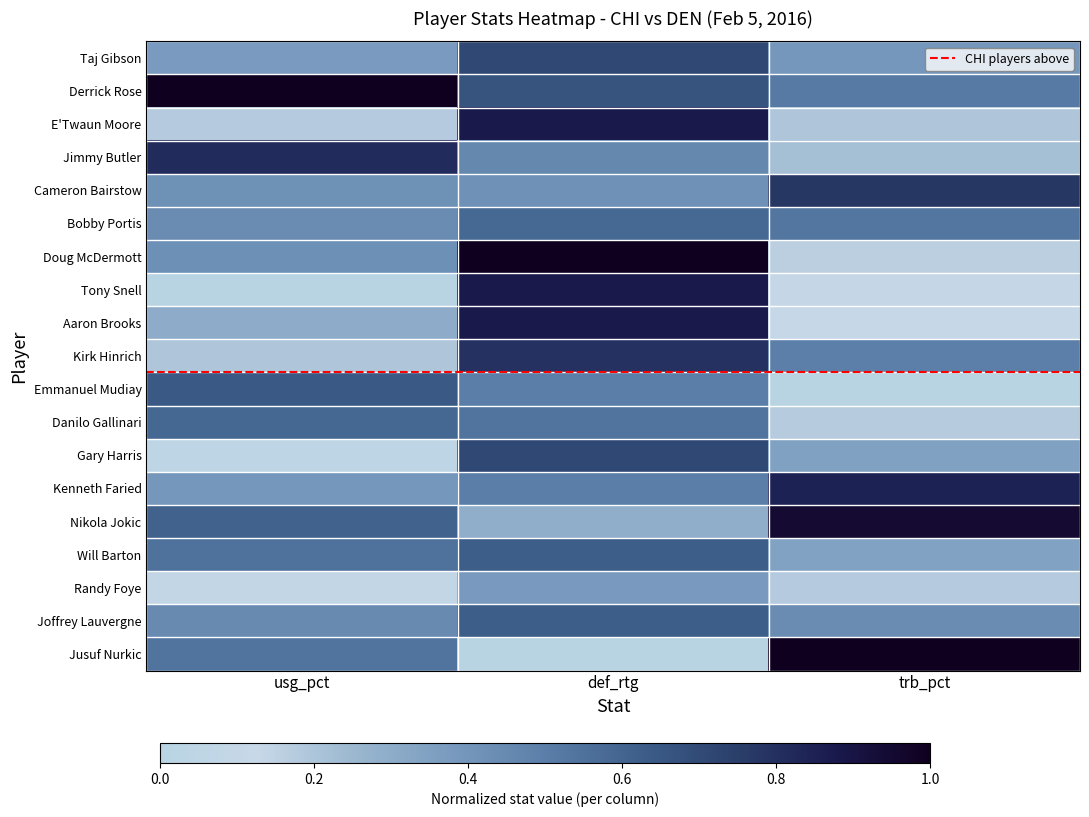

Which series has the widest spread of values?

Jusuf Nurkic